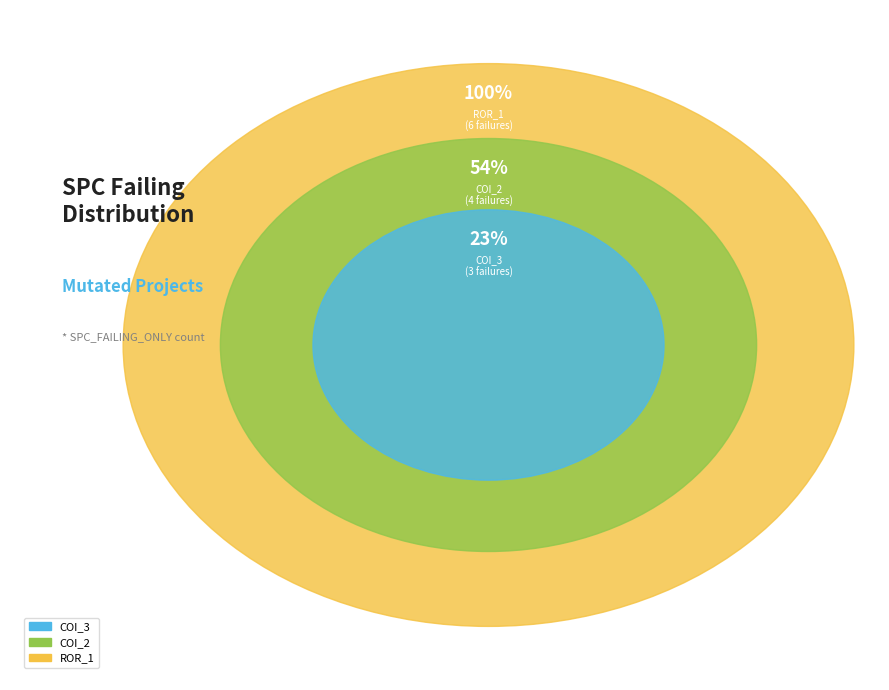

What portion of the pie excludes AutoResponder.EmailSystem.Client.COI_3?

76.9%